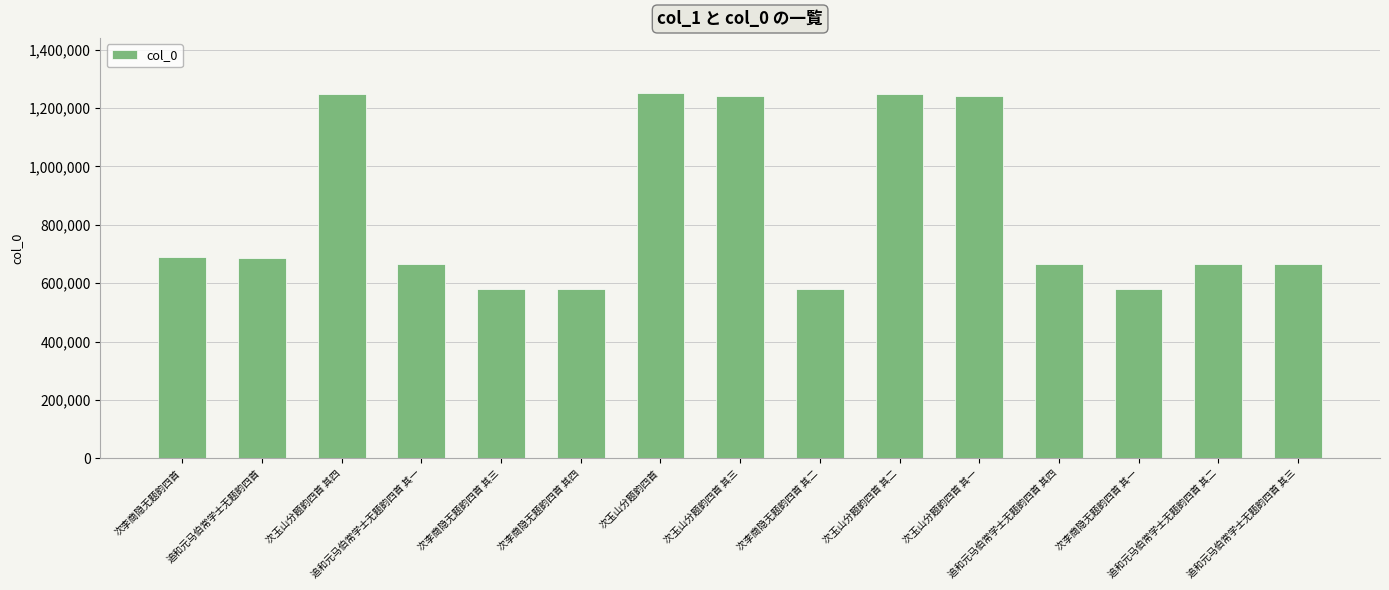

What is the difference between the maximum and minimum values?

672639